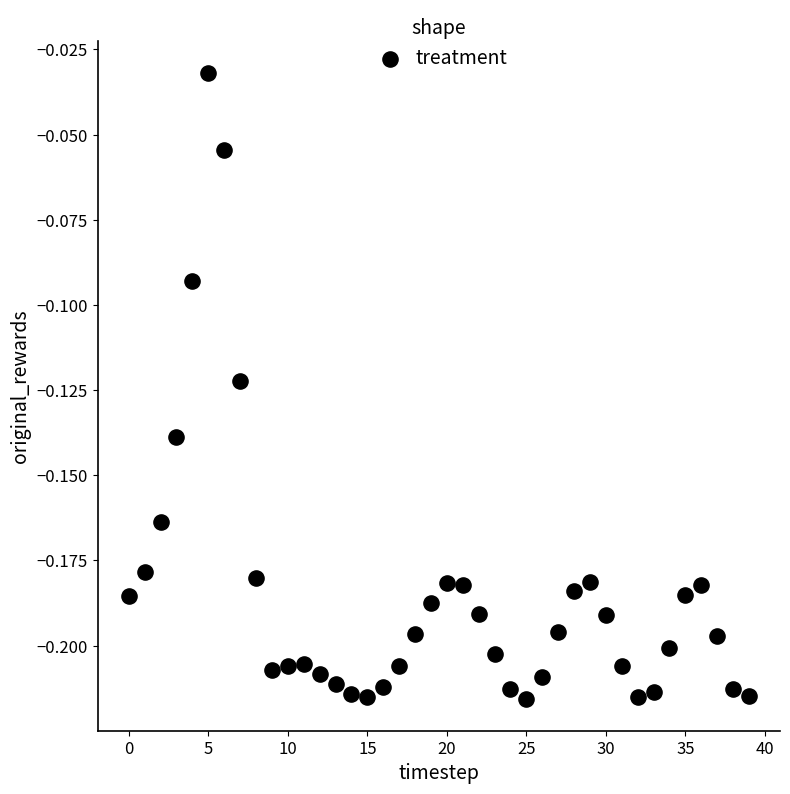

Count the number of points in this scatter plot.

40